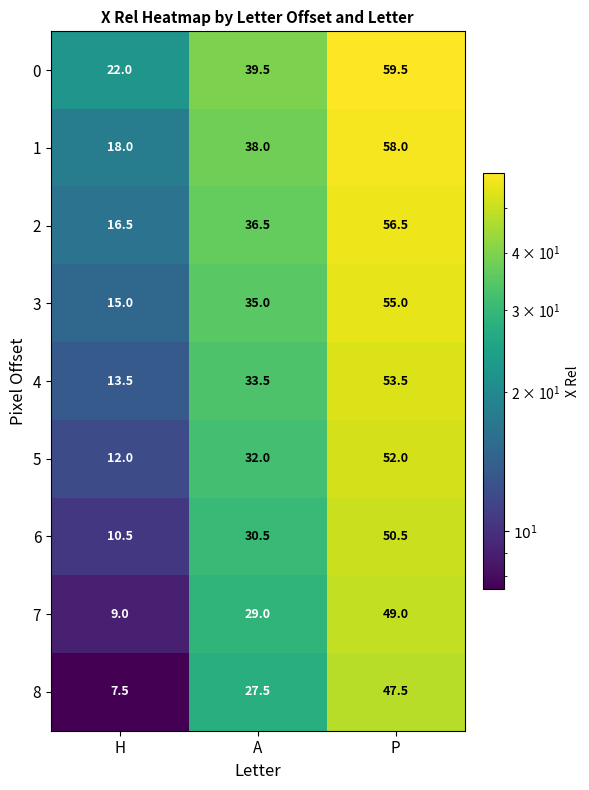

The value of 7 at H is 9.0. True or false?

True